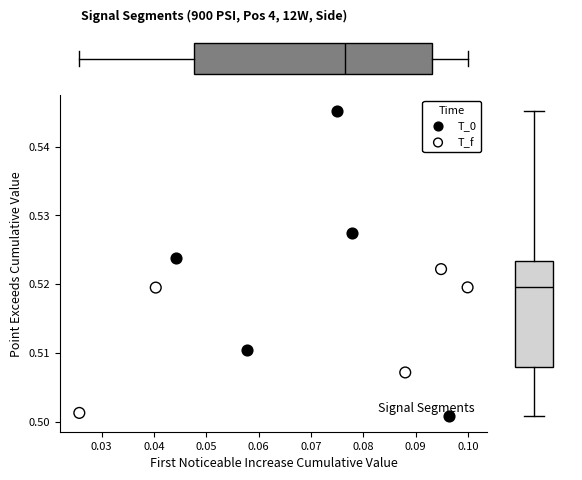

Which series has the largest Y range (max minus min)?

T_0